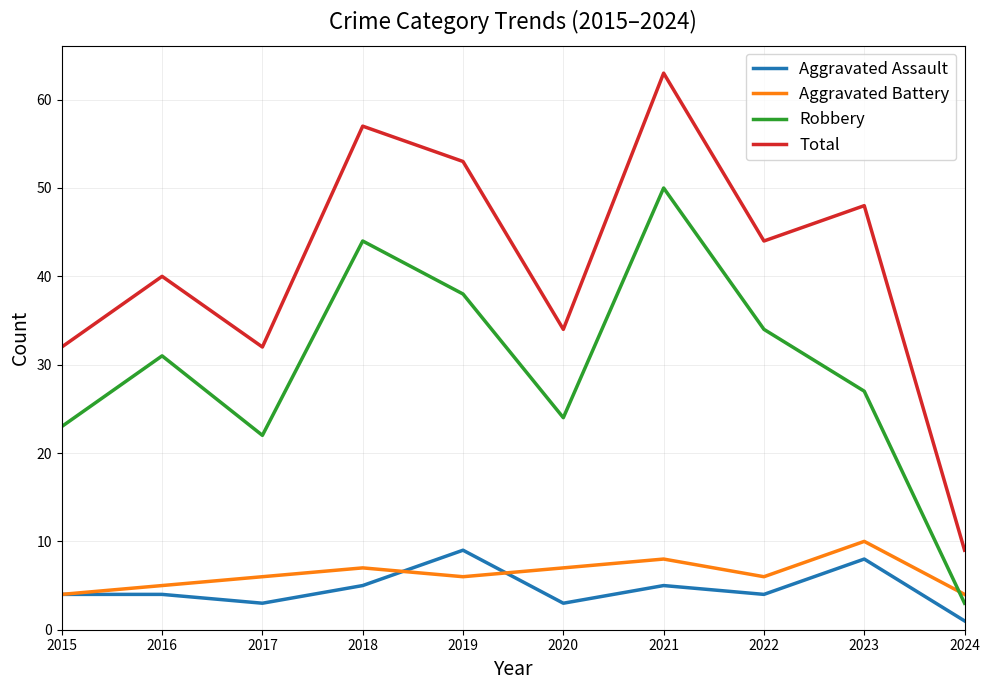

Reading right to left, transcribe all the data shown in this chart.

Aggravated Assault: 2024=1	2023=8	2022=4	2021=5	2020=3	2019=9	2018=5	2017=3	2016=4	2015=4
Aggravated Battery: 2024=4	2023=10	2022=6	2021=8	2020=7	2019=6	2018=7	2017=6	2016=5	2015=4
Robbery: 2024=3	2023=27	2022=34	2021=50	2020=24	2019=38	2018=44	2017=22	2016=31	2015=23
Total: 2024=9	2023=48	2022=44	2021=63	2020=34	2019=53	2018=57	2017=32	2016=40	2015=32